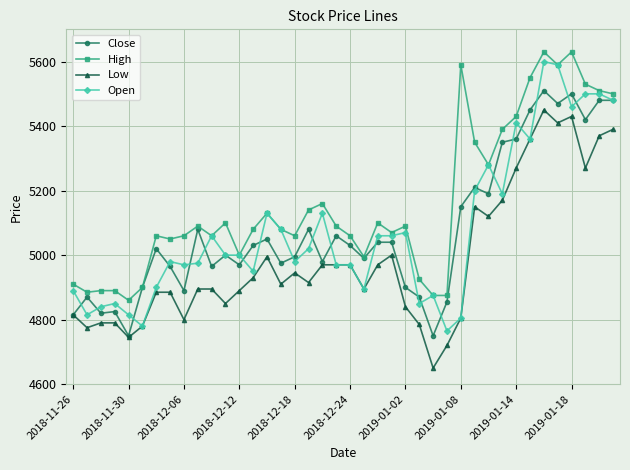

True or false: High has more than 2 points higher than both neighbors.

True